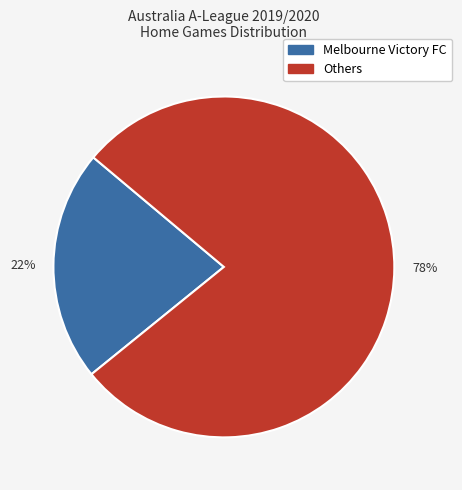

Is there any slice that represents more than half of the pie?

Yes